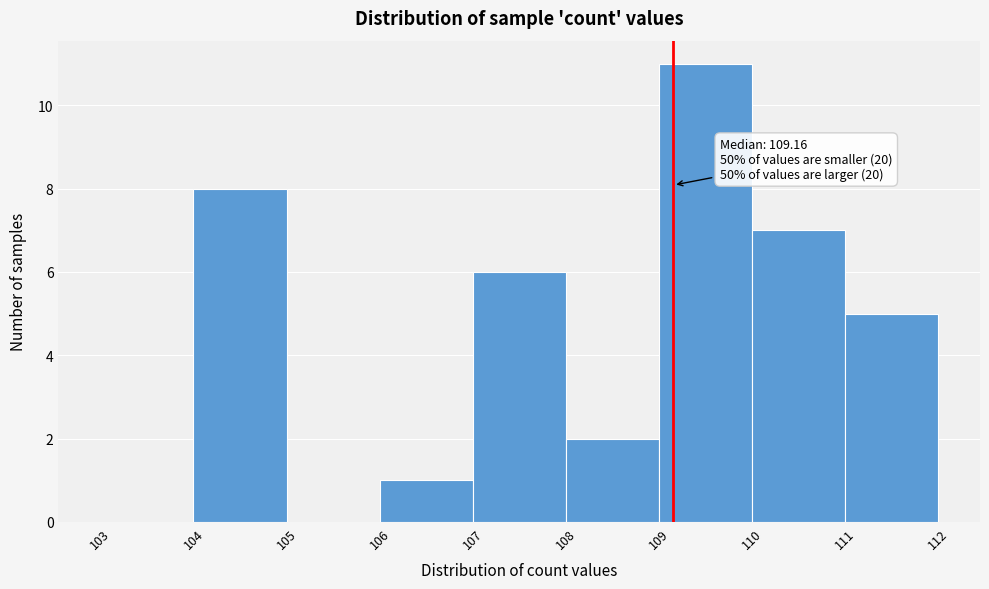

Over which range of the x-axis is the bar tallest?

109 to 110